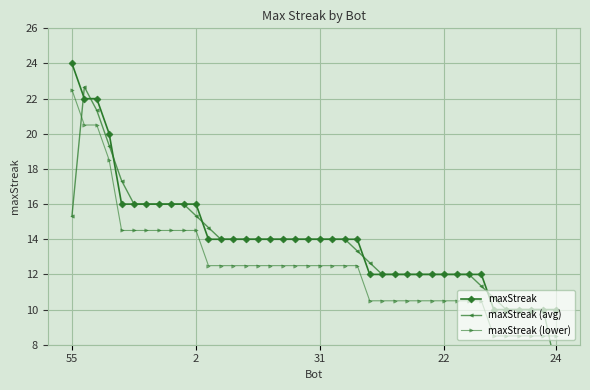

What is the minimum value for maxStreak?

10.0